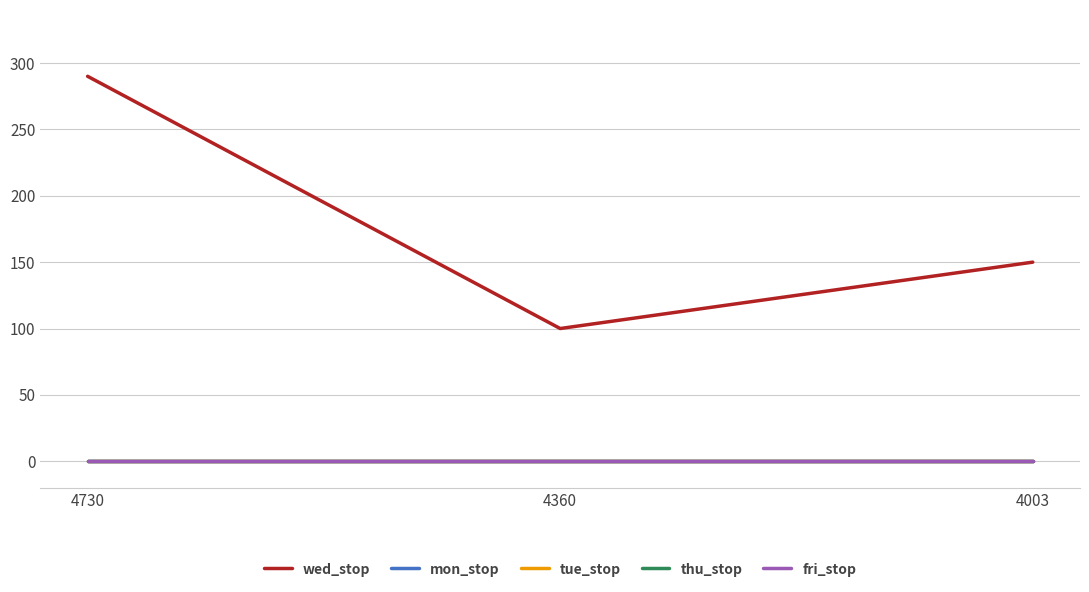

At how many categories does at least one series exceed 46?

3